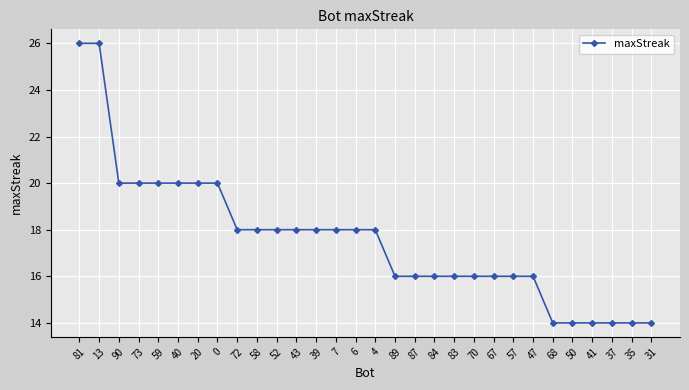

What is the smallest value displayed?

14